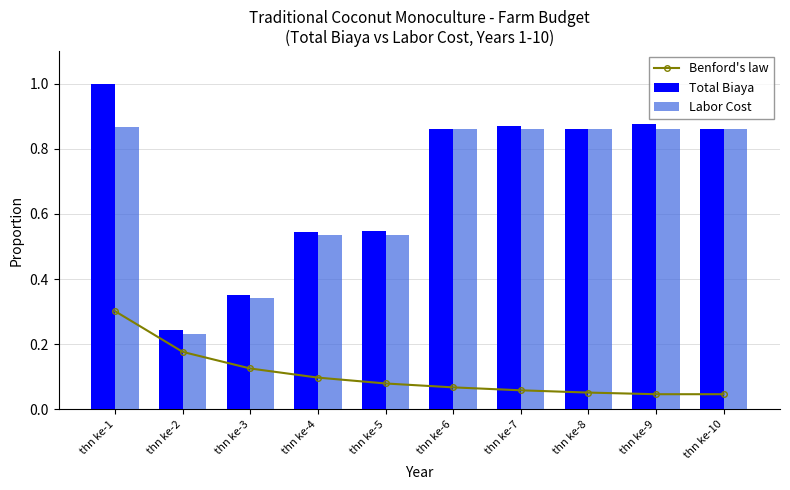

What is the difference between the second highest and second lowest values in the Labor Cost series?

0.5